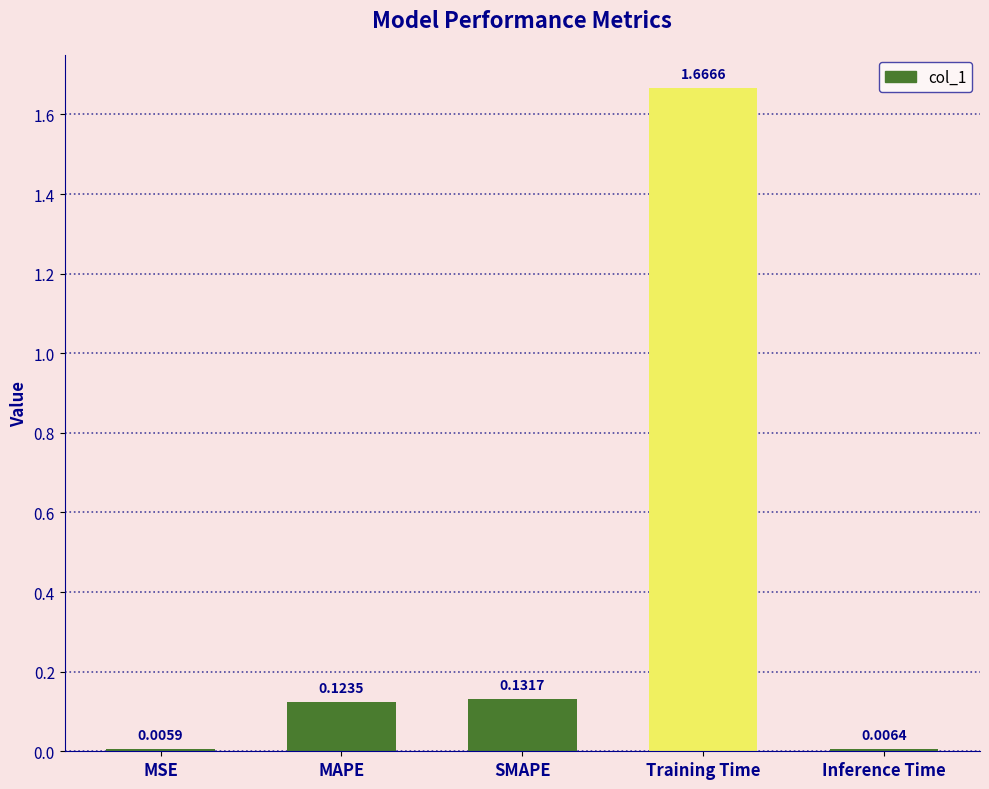

What is the sum of all values?

1.9